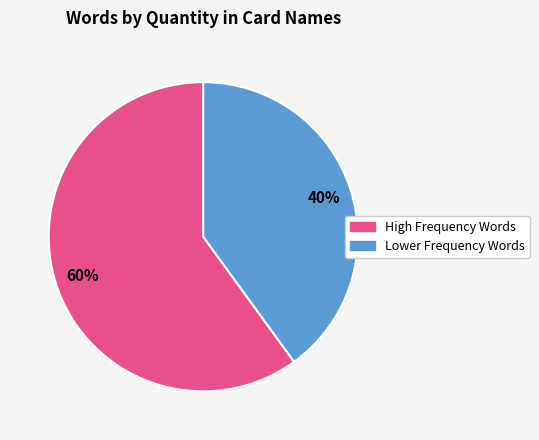

Combined, do High Frequency Words and Lower Frequency Words account for over 50%?

Yes